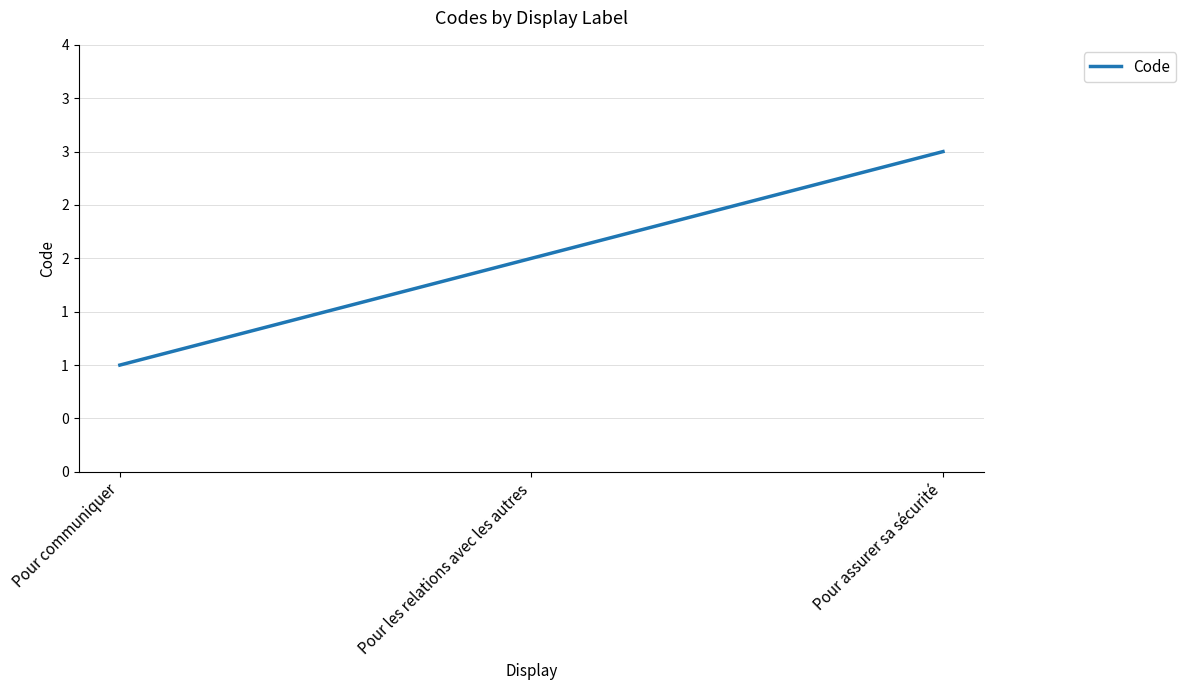

List the labels in order of value, smallest first.

Pour communiquer, Pour les relations avec les autres, Pour assurer sa sécurité